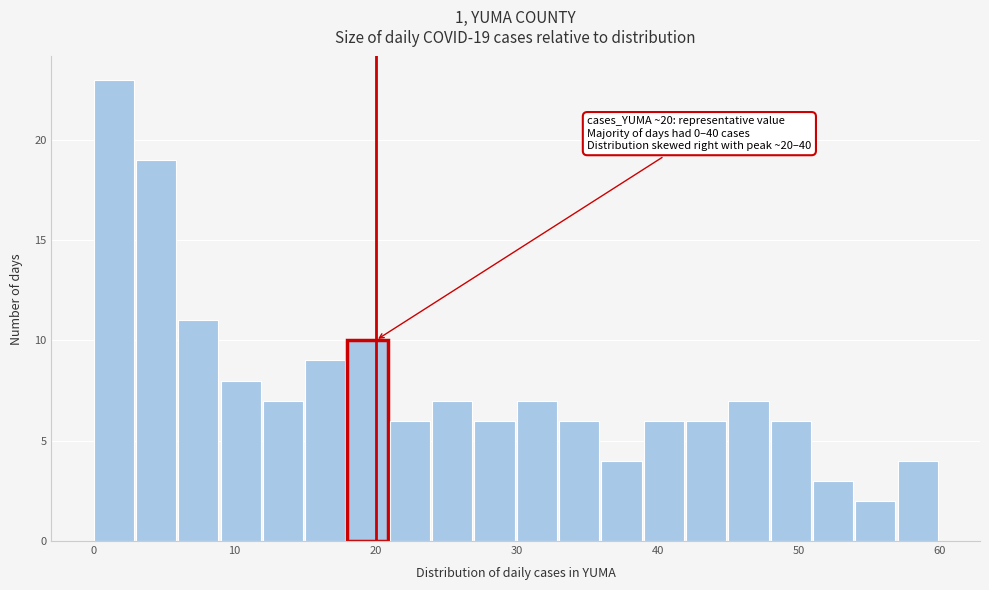

Read against the x-axis, roughly where is the centre of the tallest bar?

1